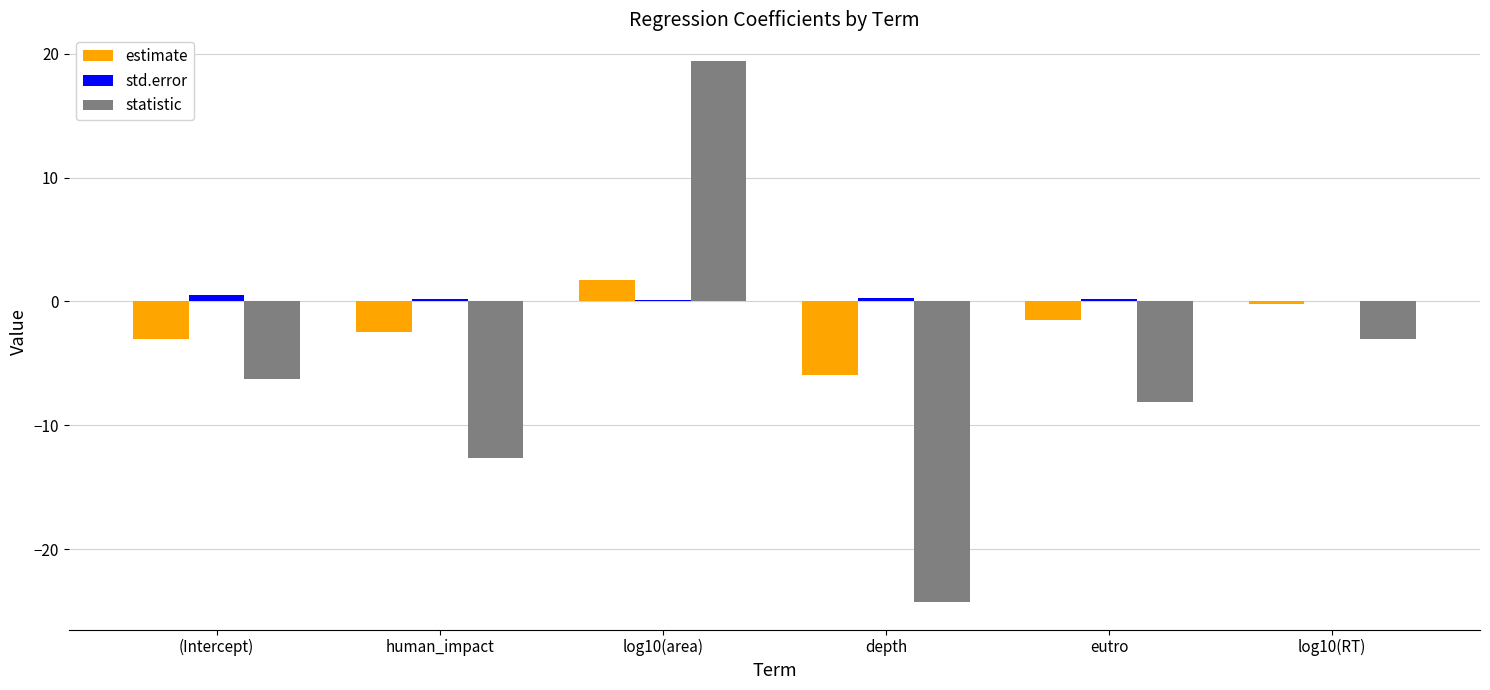

What is the maximum value for statistic?

19.4